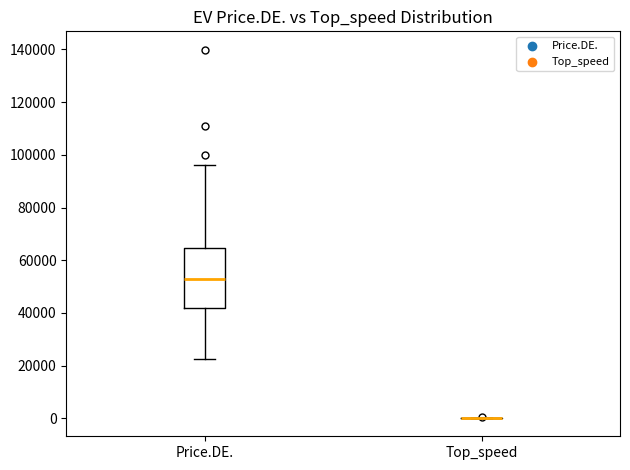

Which box is the tallest, from its lower edge to its upper edge?

Price.DE.